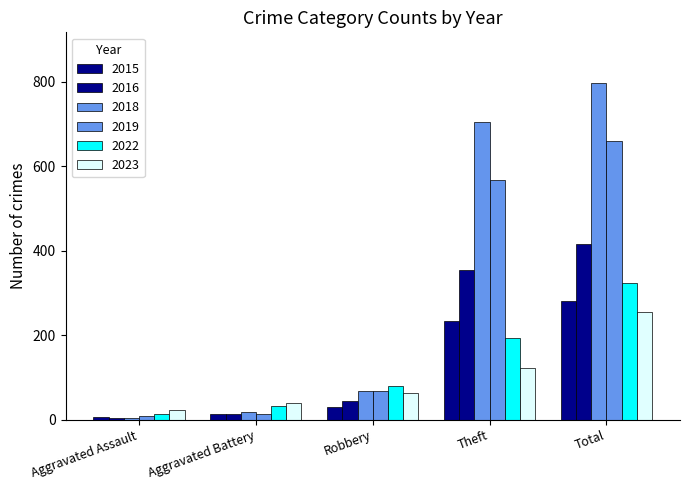

How many distinct data groups are displayed?

6